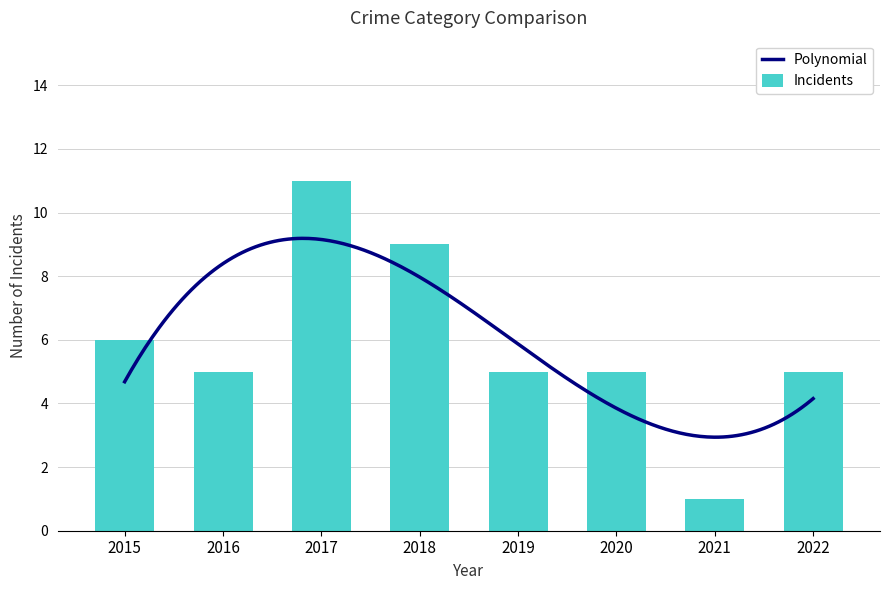

Which category has the lowest value in the Incidents series?

2021